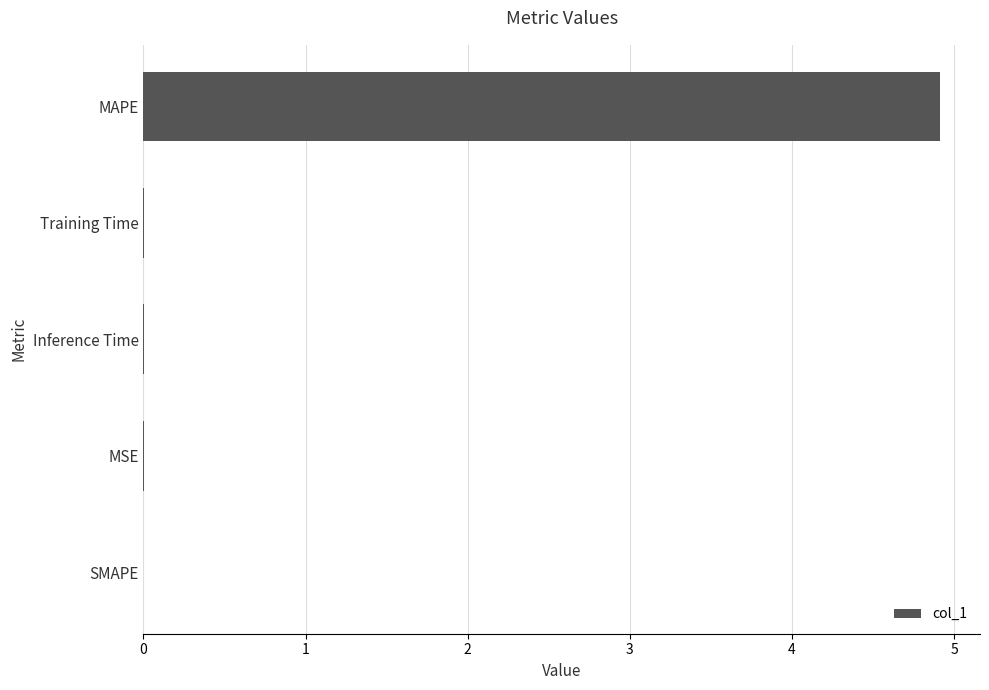

Are the bars grouped side by side (vs. stacked)?

No